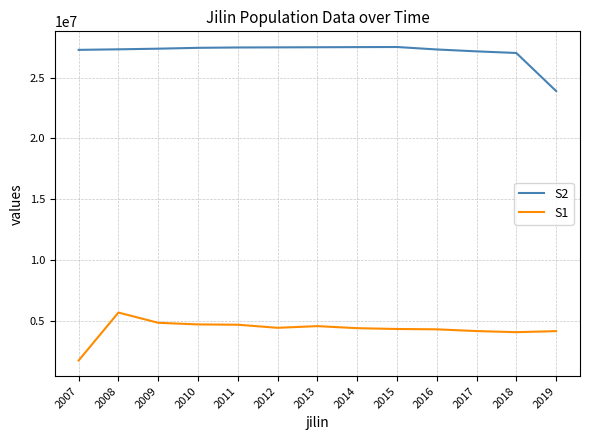

What is the sum of all S2 values?

352522000